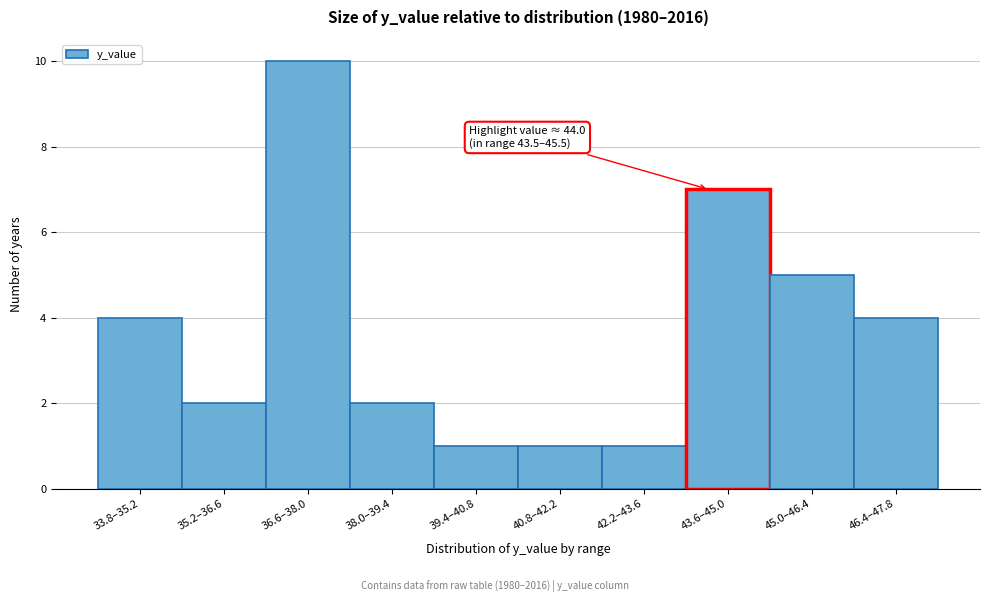

Reading left to right, what are all the values shown in this chart?

4	2	10	2	1	1	1	7	5	4